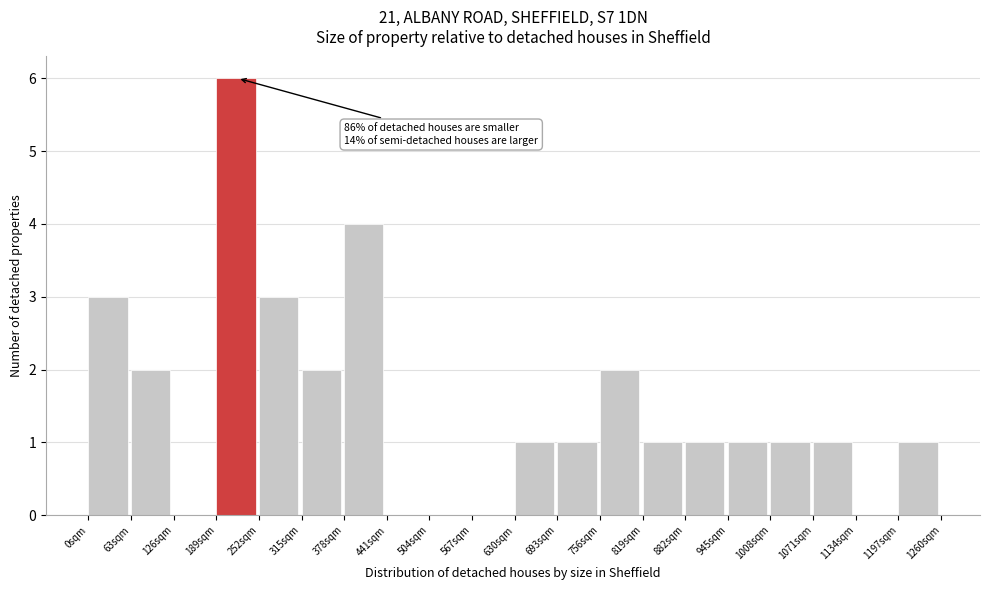

Reading left to right, what are all the values shown in this chart?

0sqm=3	63sqm=2	126sqm=0	189sqm=6	252sqm=3	315sqm=2	378sqm=4	441sqm=0	504sqm=0	567sqm=0	630sqm=1	693sqm=1	756sqm=2	819sqm=1	882sqm=1	945sqm=1	1008sqm=1	1071sqm=1	1134sqm=0	1197sqm=1